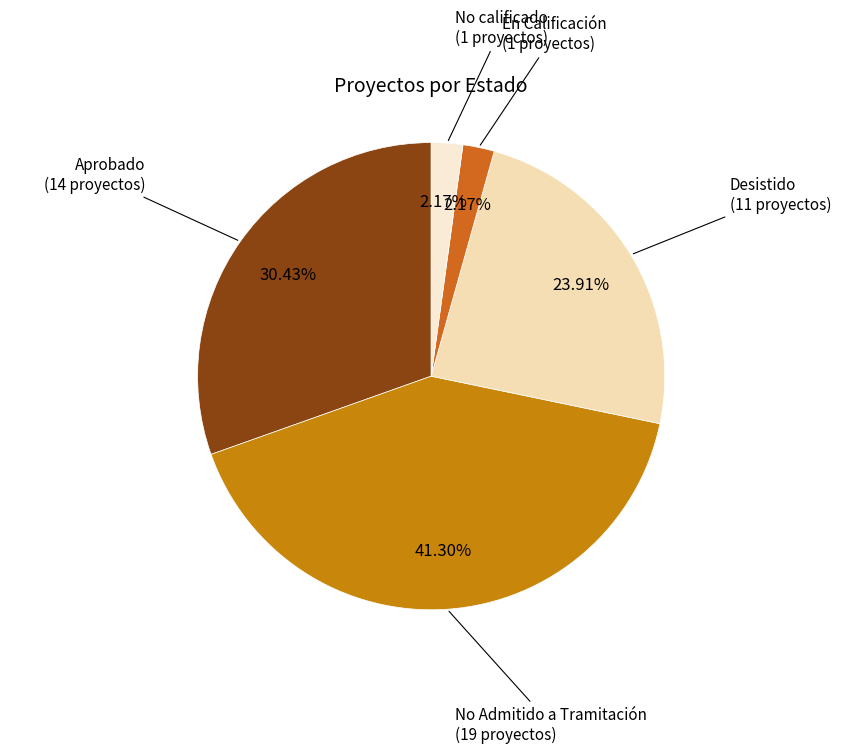

To the nearest percent, what is the difference between the largest and smallest slice percentages?

39%